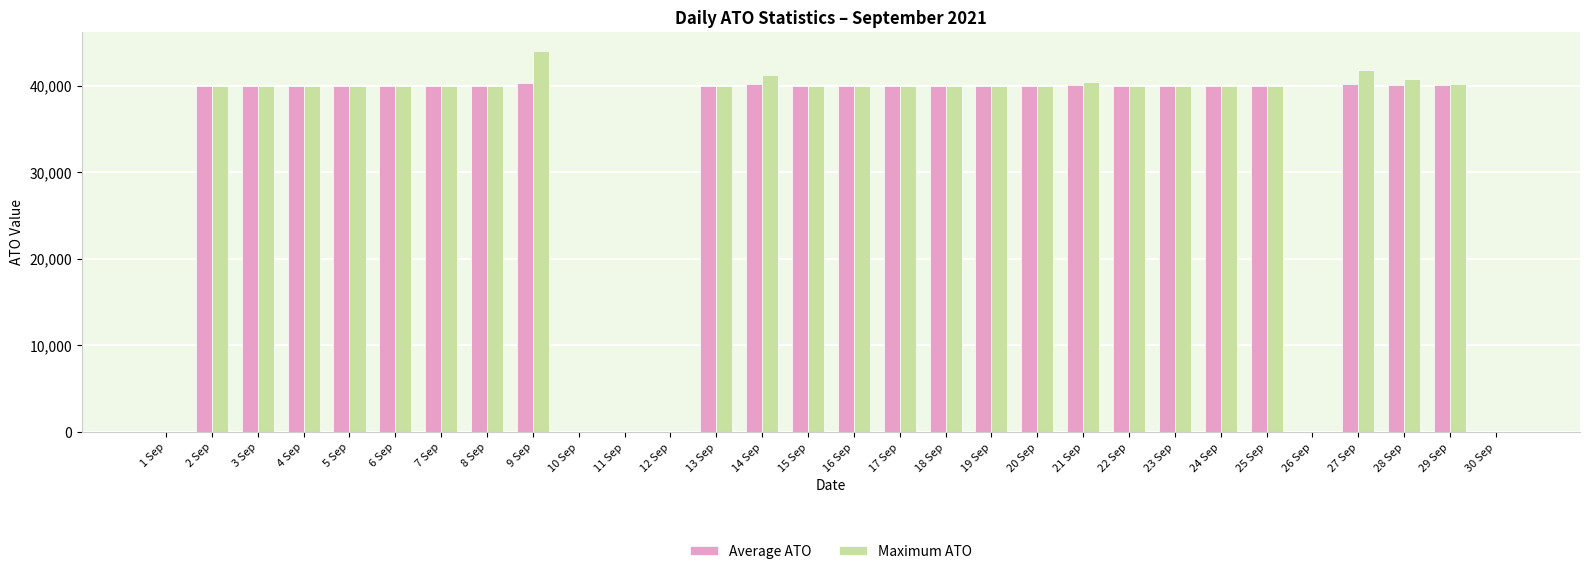

How many groups of bars are there?

30